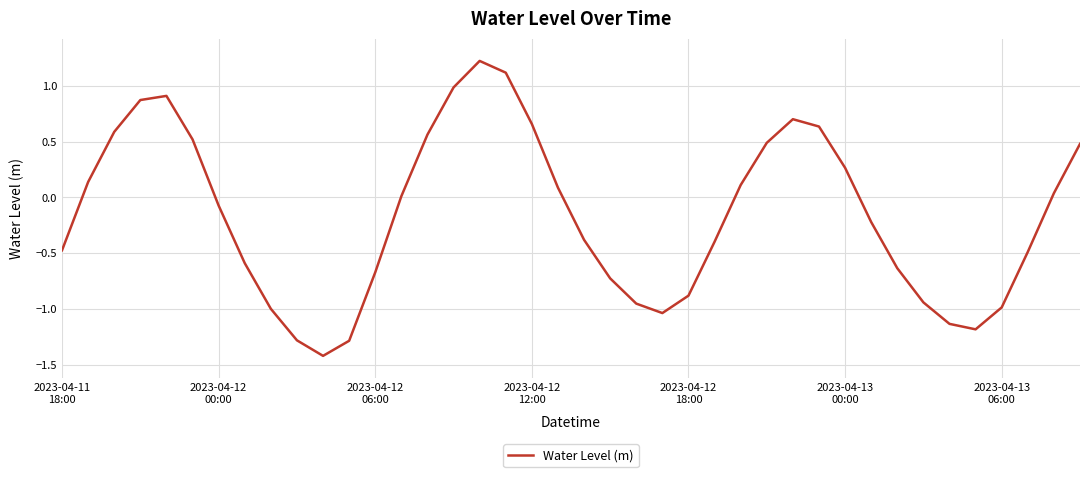

What is the minimum value shown in the chart?

-1.4